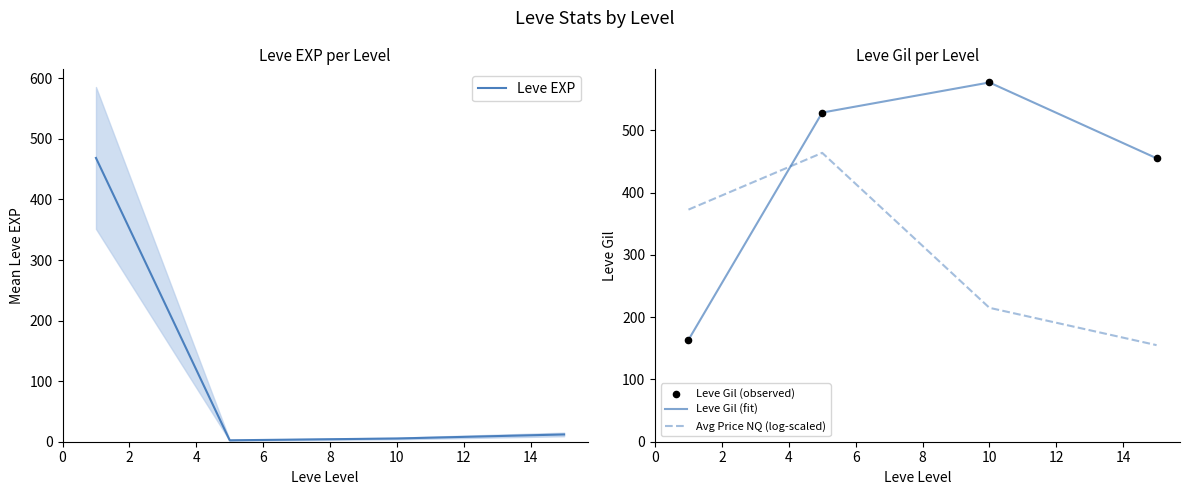

What are all the series names shown in the legend?

Leve EXP, Leve Gil (fit), Avg Price NQ (log-scaled), Leve Gil (observed)